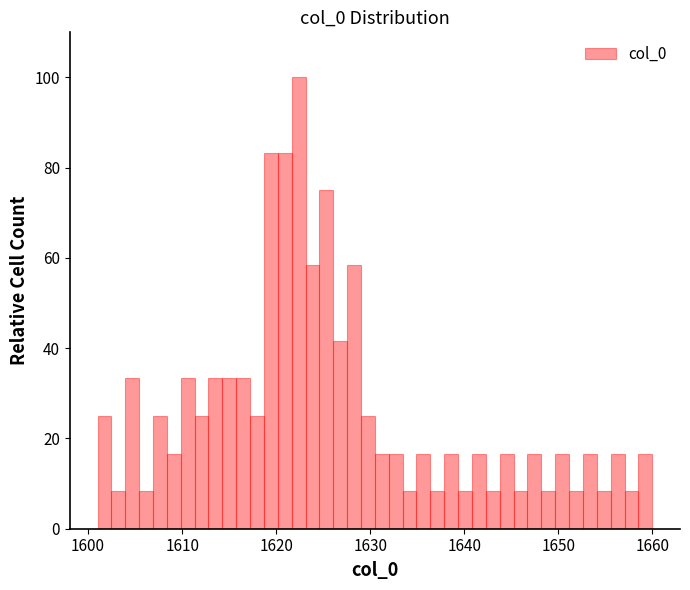

Read against the x-axis, roughly where is the centre of the tallest bar?

1622